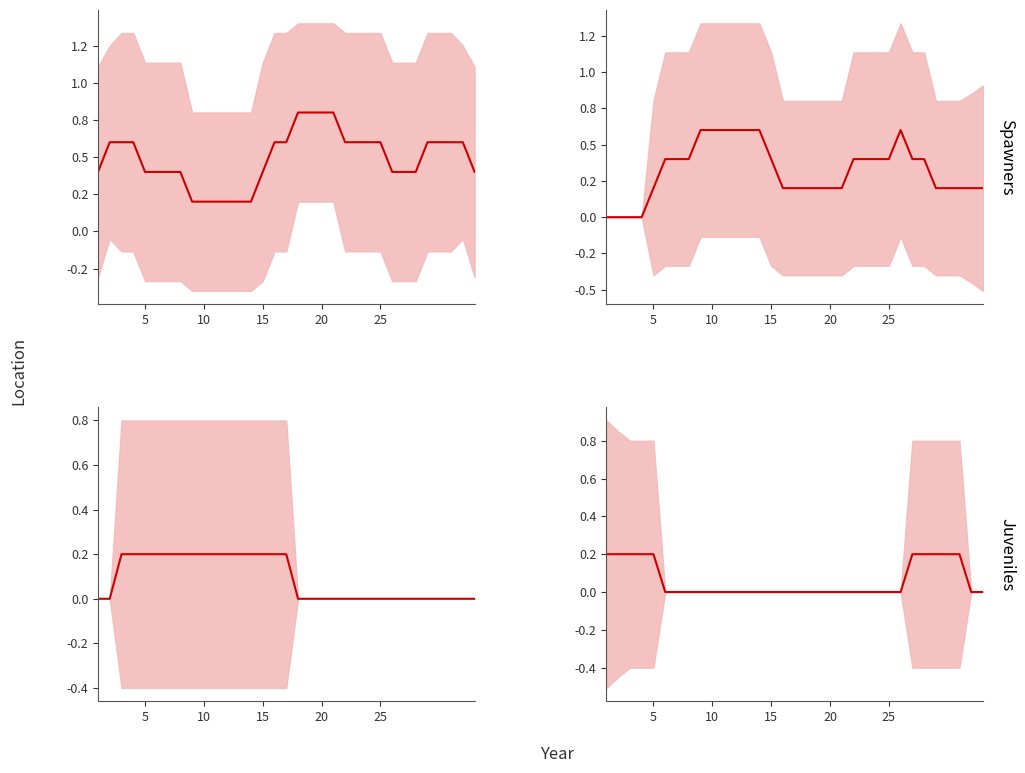

True or false: basic mean has a value of 0.2 at 29.

True